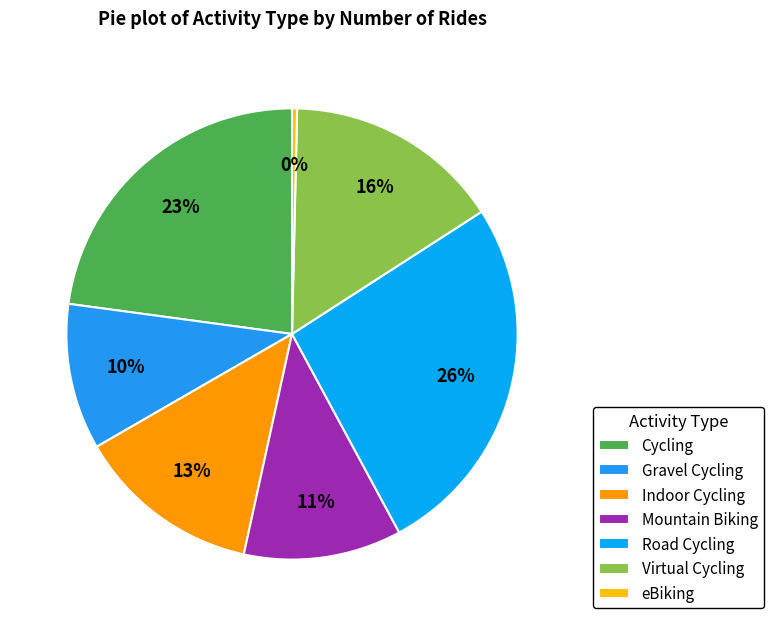

To the nearest percent, what portion does Gravel Cycling represent?

10%